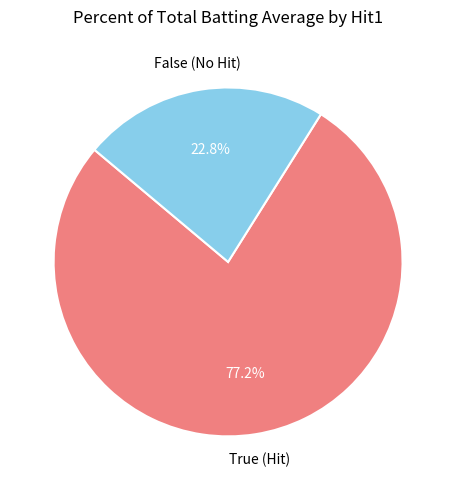

How many slices are in this pie chart?

2